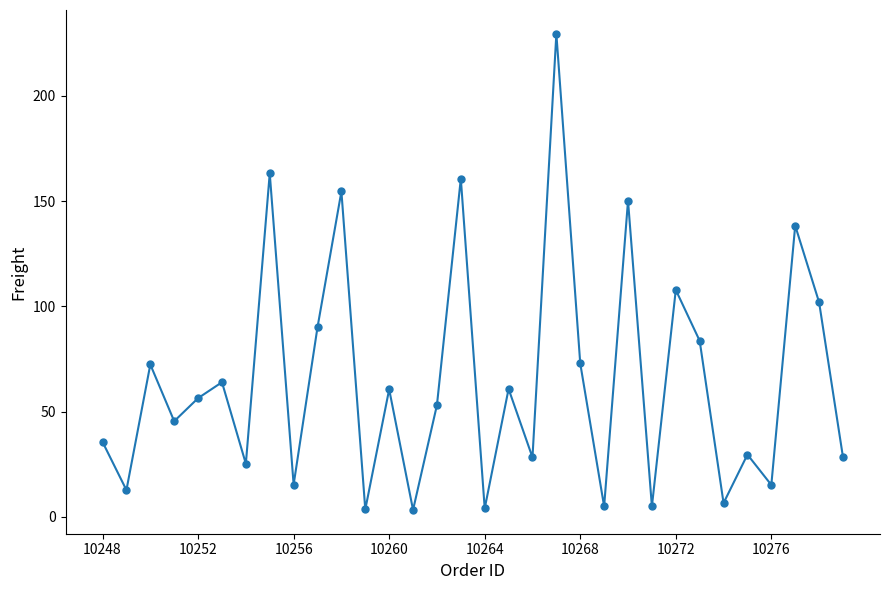

What is the difference between the maximum and second lowest values?

225.9